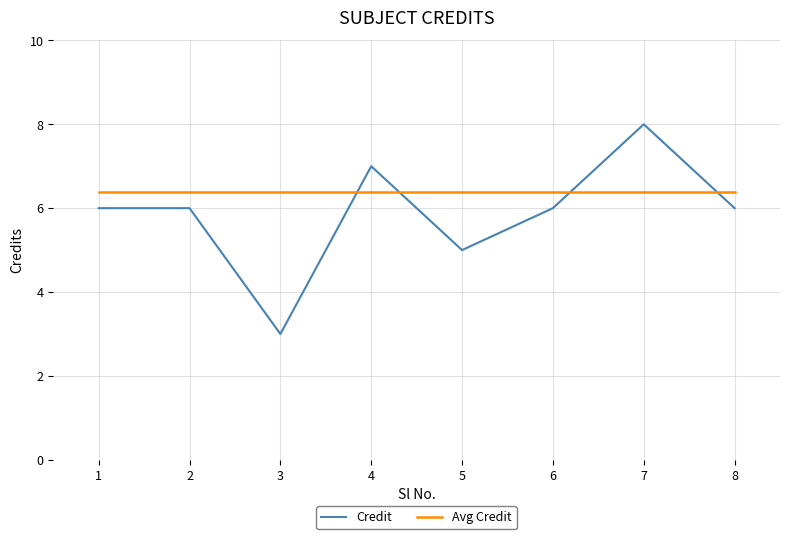

What is the difference between the Credit values at 1 and 4?

1.0